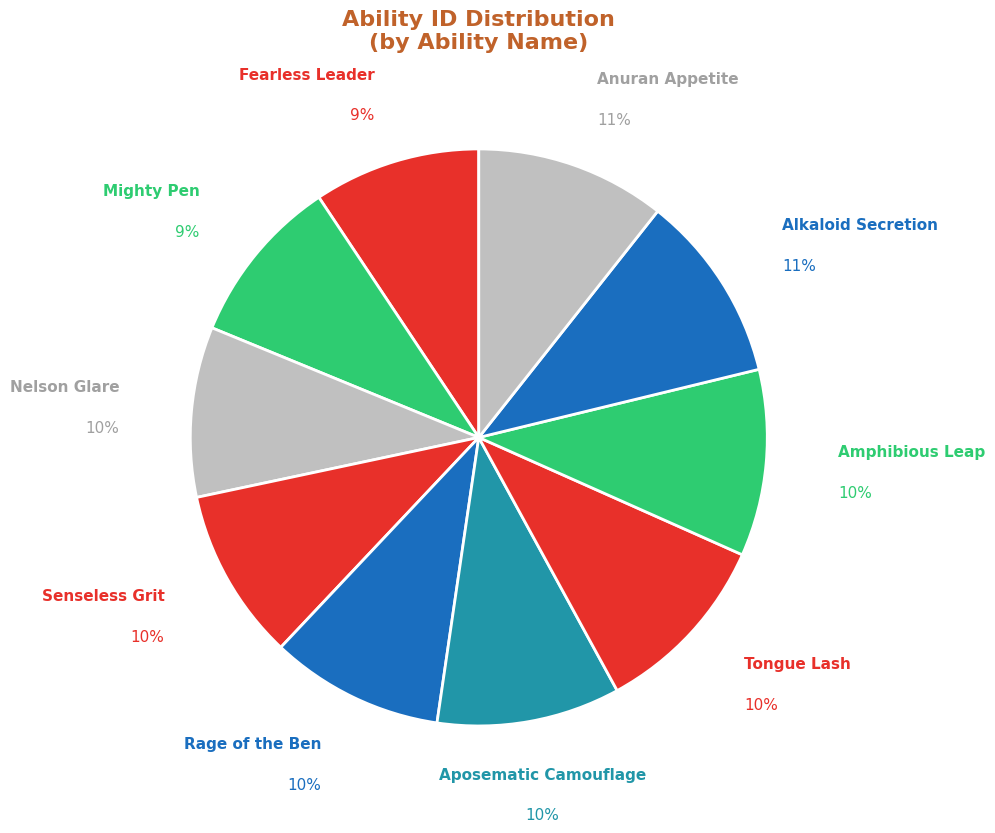

Is the sum of Senseless Grit and Aposematic Camouflage greater than half?

No